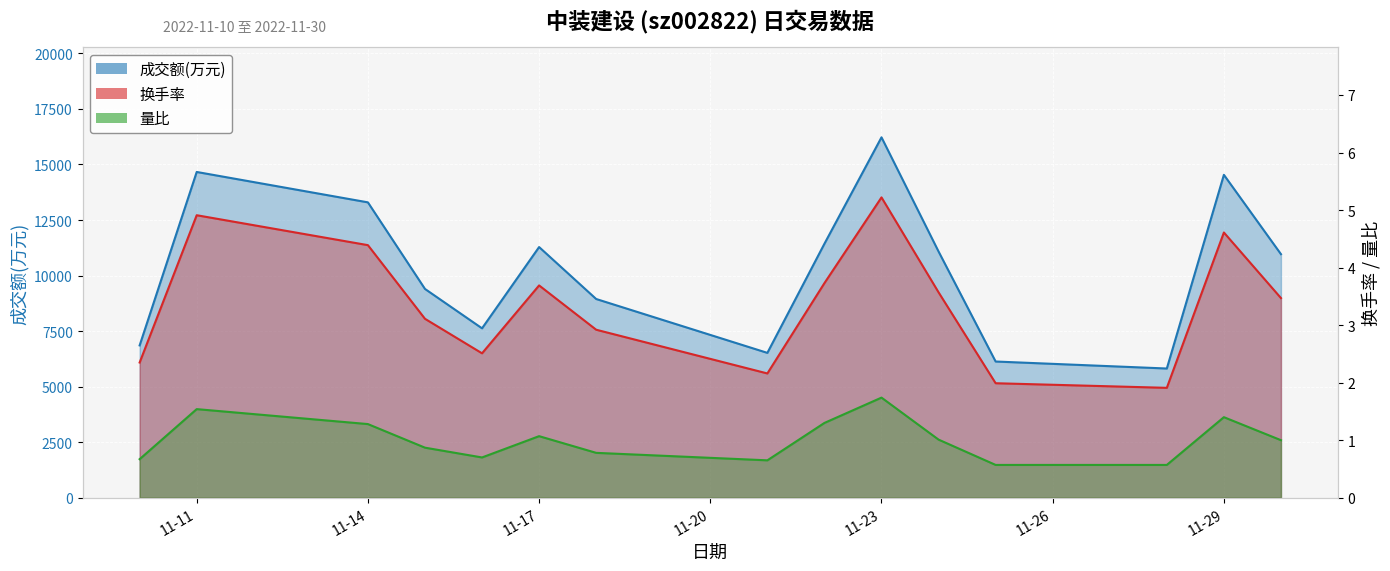

Reading left to right, list all the values displayed in this chart.

成交额(万元): 6856.0	14663.0	13295.0	9398.0	7625.0	11283.0	8945.0	6520.0	11433.0	16222.0	11082.0	6131.0	5816.0	14534.0	10963.0
换手率: 2.4	4.9	4.4	3.1	2.5	3.7	2.9	2.2	3.7	5.2	3.6	2.0	1.9	4.6	3.5
量比: 0.7	1.5	1.3	0.9	0.7	1.1	0.8	0.7	1.3	1.7	1.0	0.6	0.6	1.4	1.0